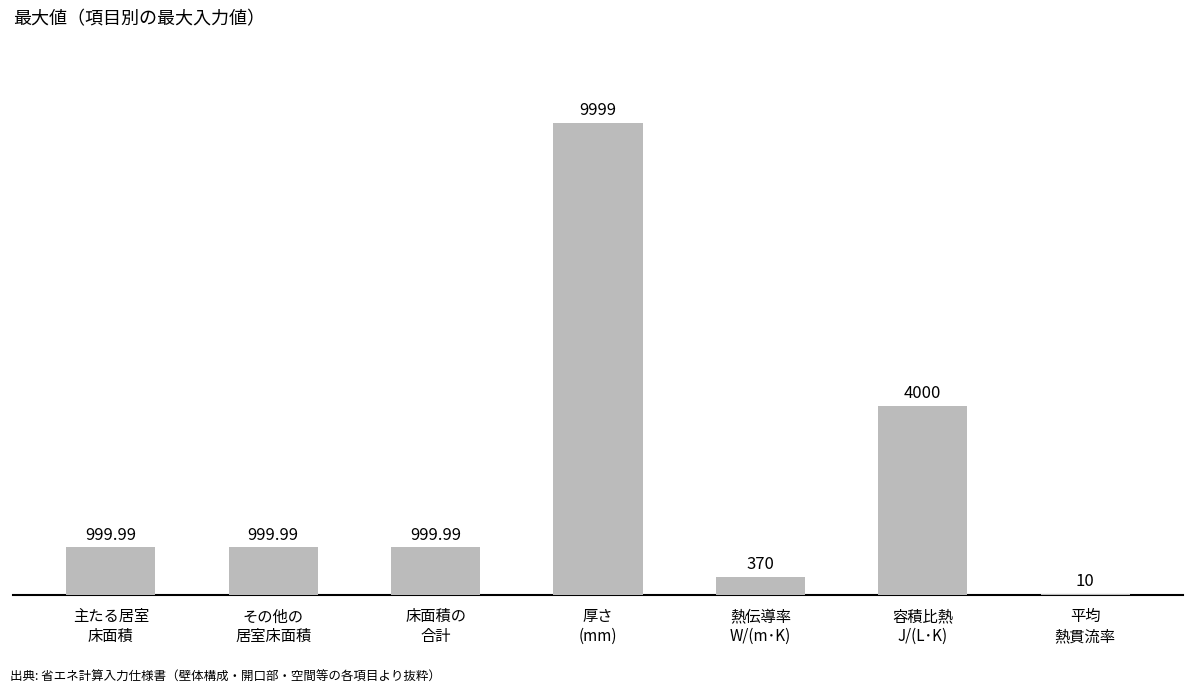

What is the change in value from 厚さ
(mm) to 熱伝導率
W/(m･K)?

-9629.0